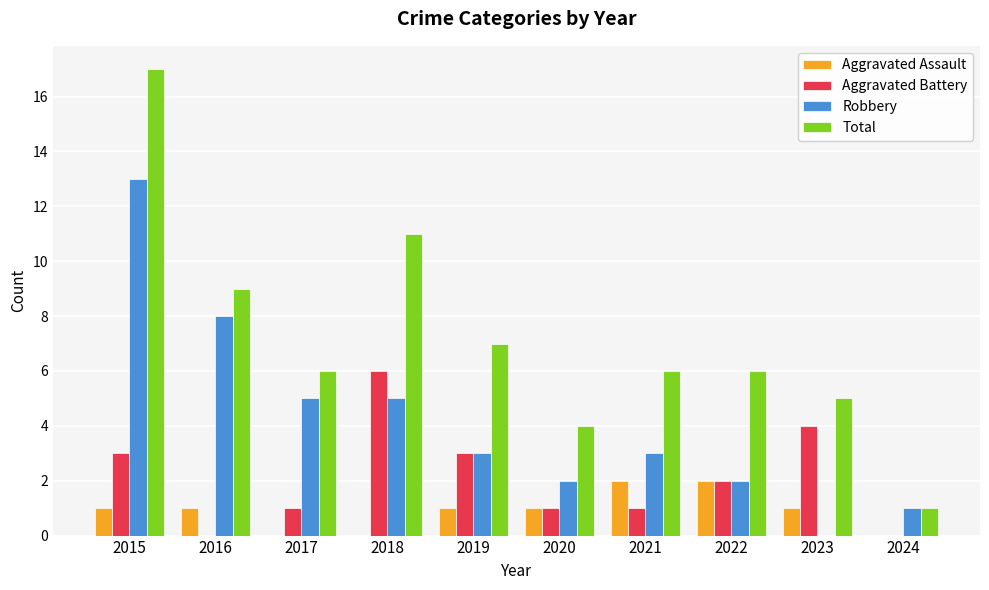

How many groups of bars are there?

10